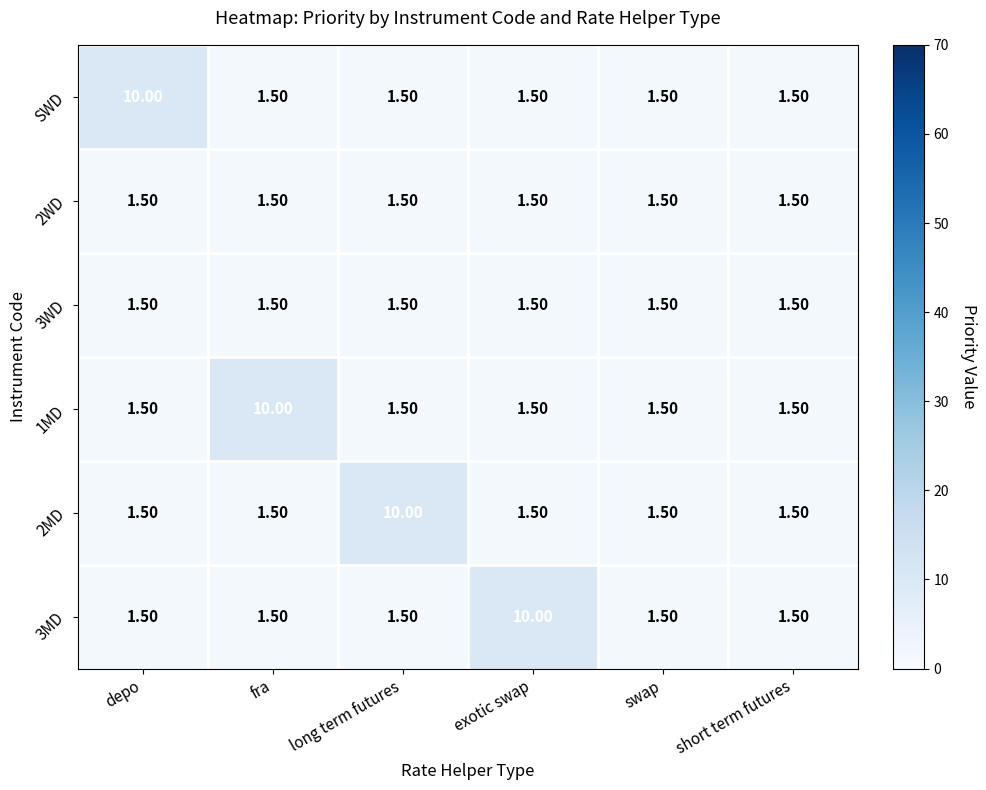

What is the sum of all 2WD values?

9.0